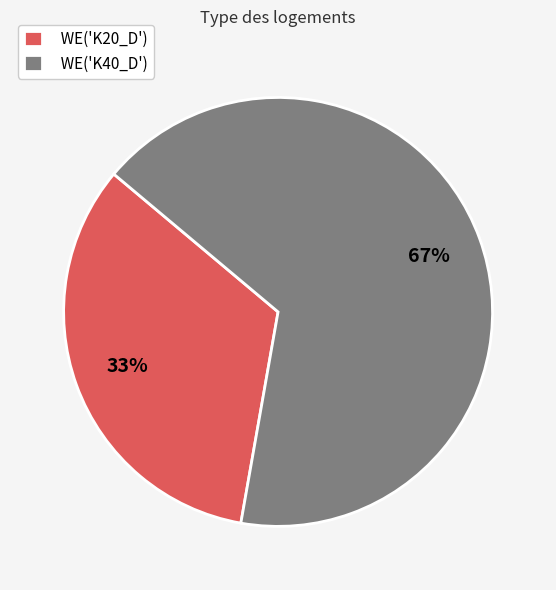

To the nearest percent, what is the combined percentage of WE('K20_D') and WE('K40_D')?

100%